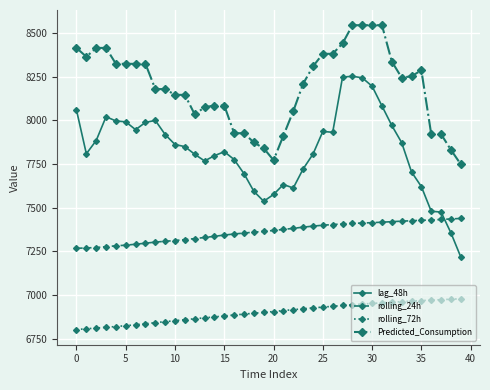

Which series has the largest total across all categories?

Predicted_Consumption